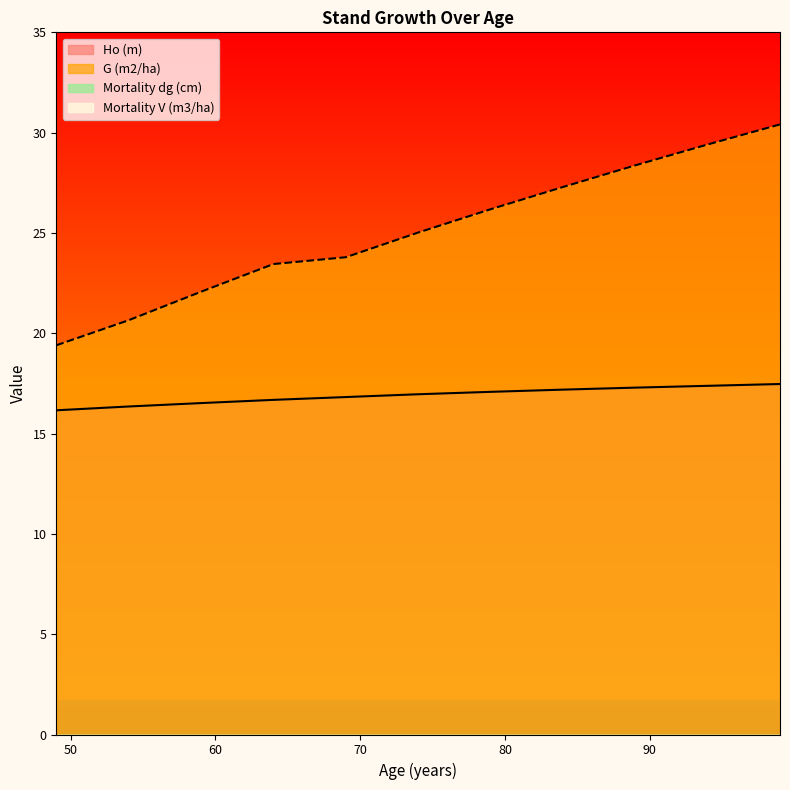

True or false: G (m2/ha) and Ho (m) intersect in this chart.

False